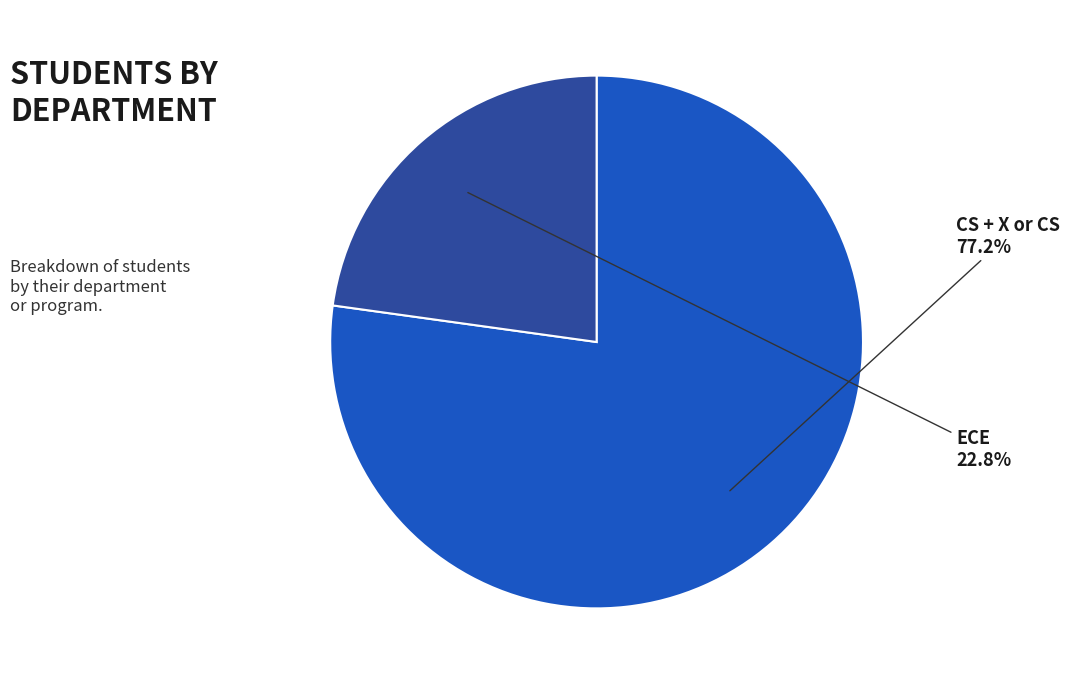

How many segments does this pie chart have?

2